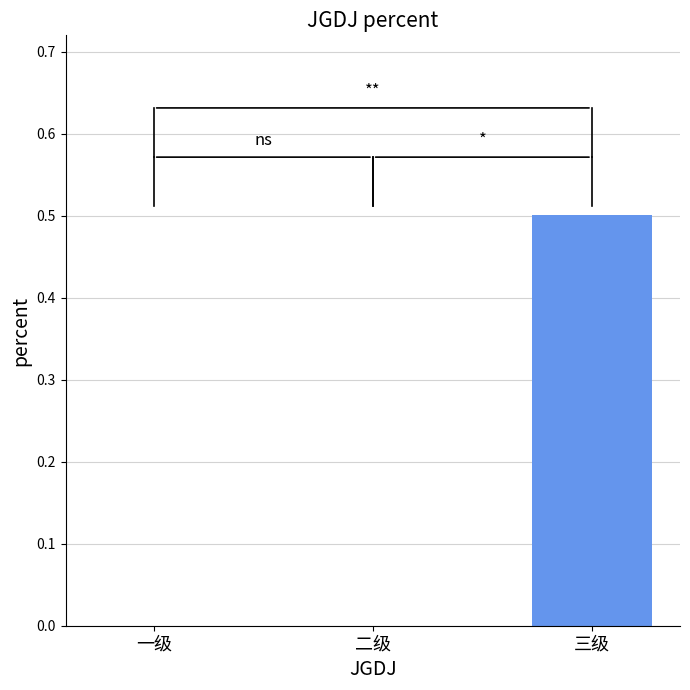

What is the greatest value displayed?

0.5